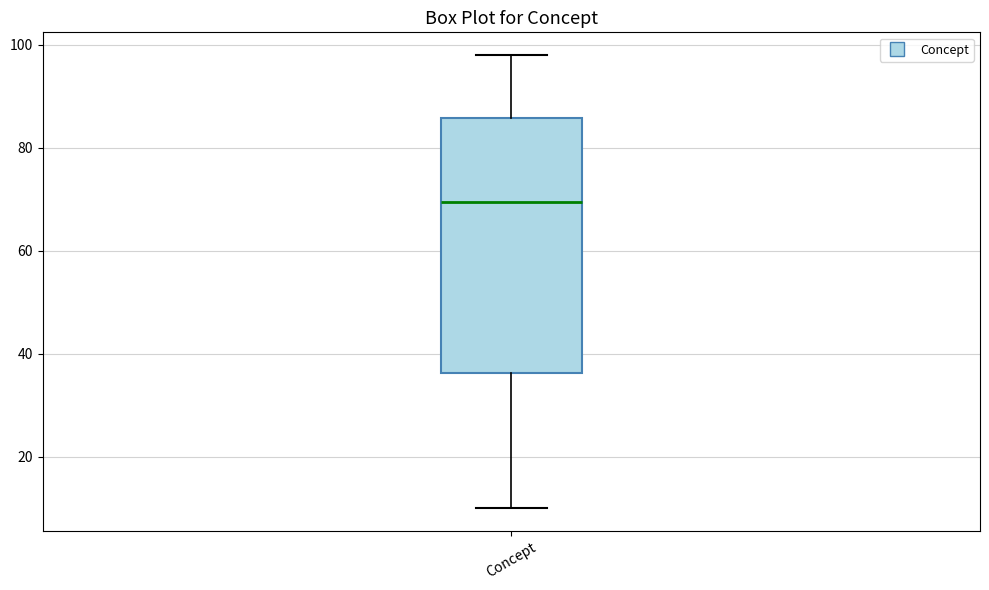

Read this box plot against the y-axis: the position of the median line, the range covered by the box, and the ends of both whiskers. The values are not printed on the chart, so give them approximately, as read against the axis.

median 70, box 36 to 86, whiskers 10 to 98